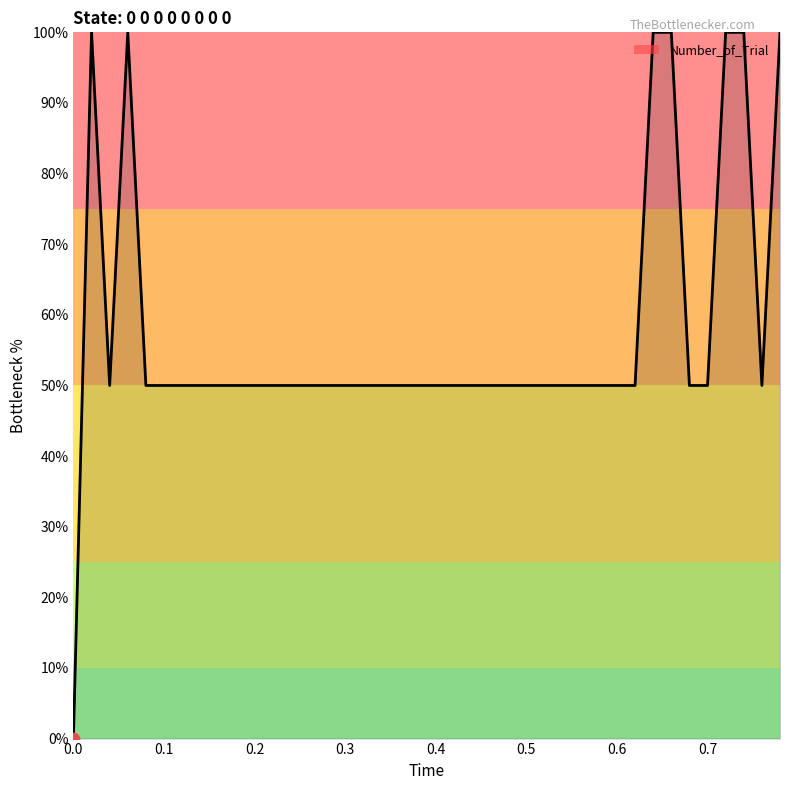

What is the difference between the maximum and minimum values?

100